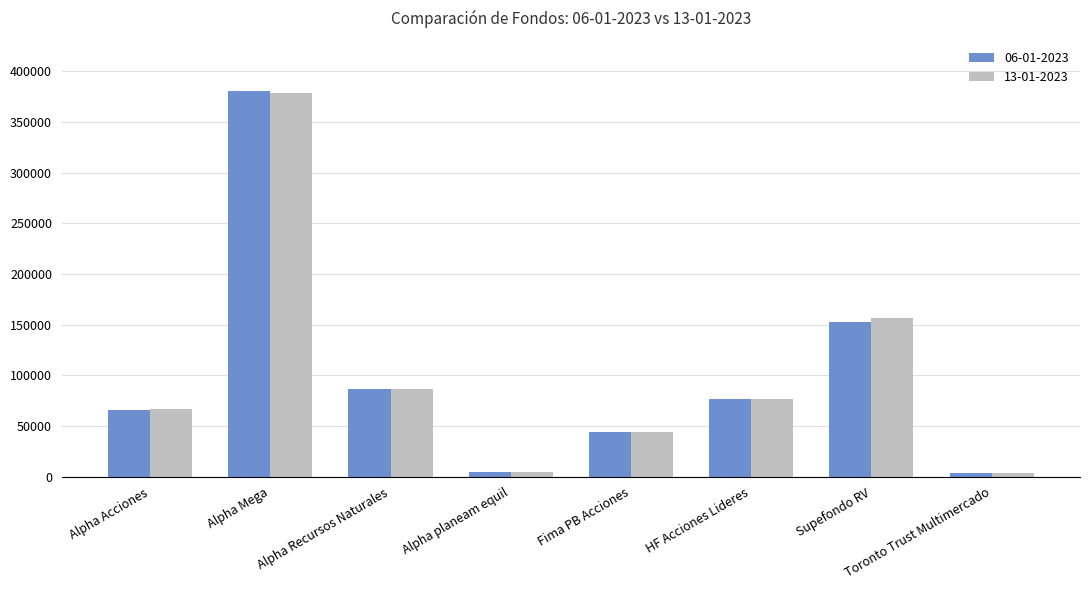

Is the value of 13-01-2023 at Alpha Mega greater than the value of 06-01-2023 at Fima PB Acciones?

Yes